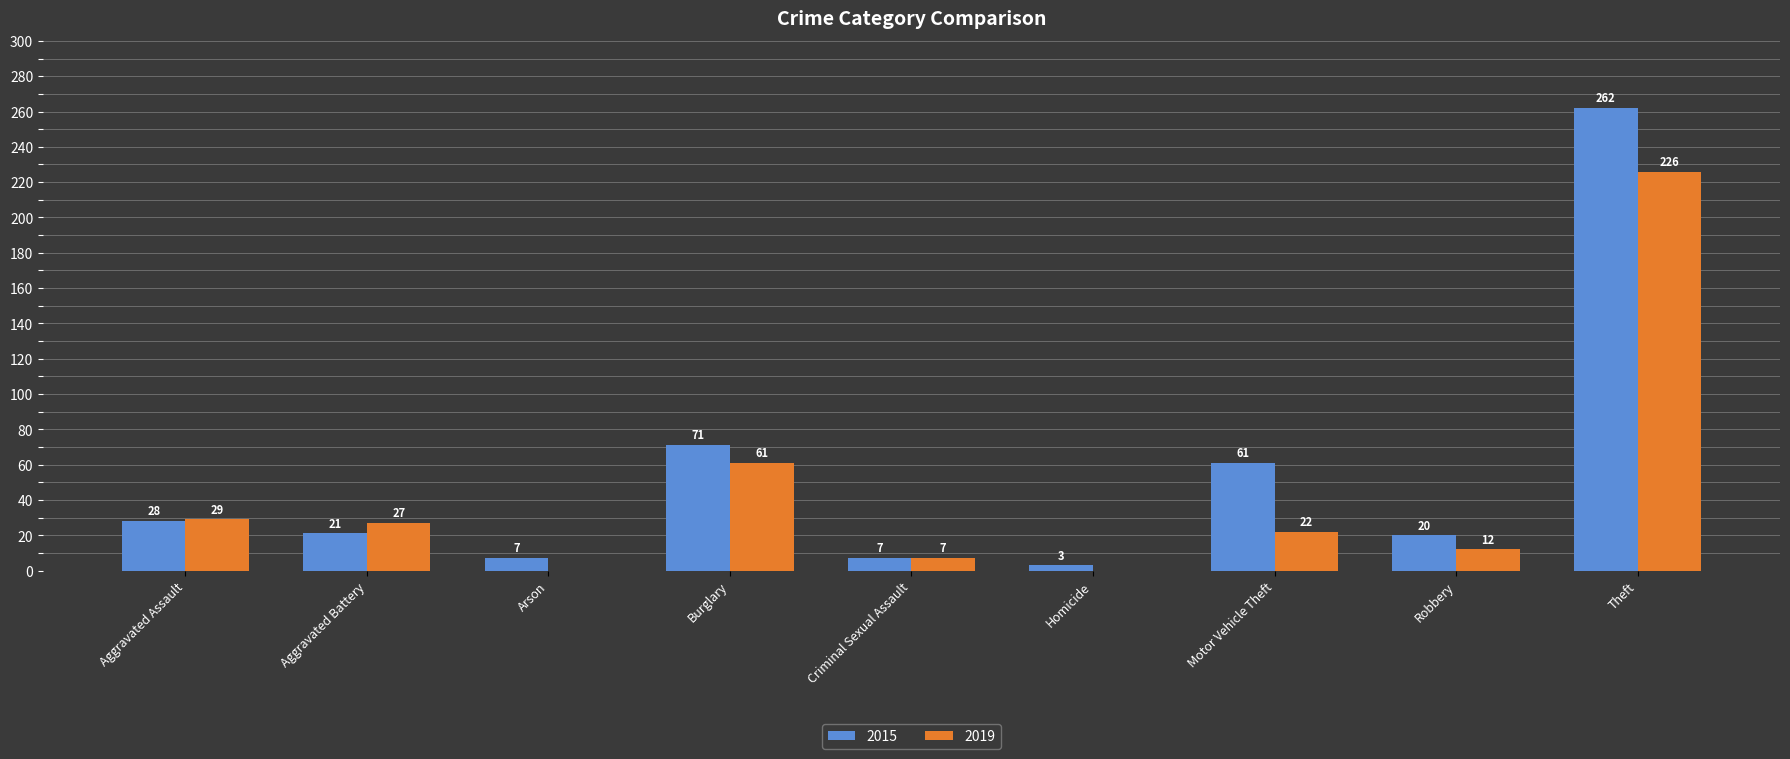

Which category has the highest value across all series?

Theft